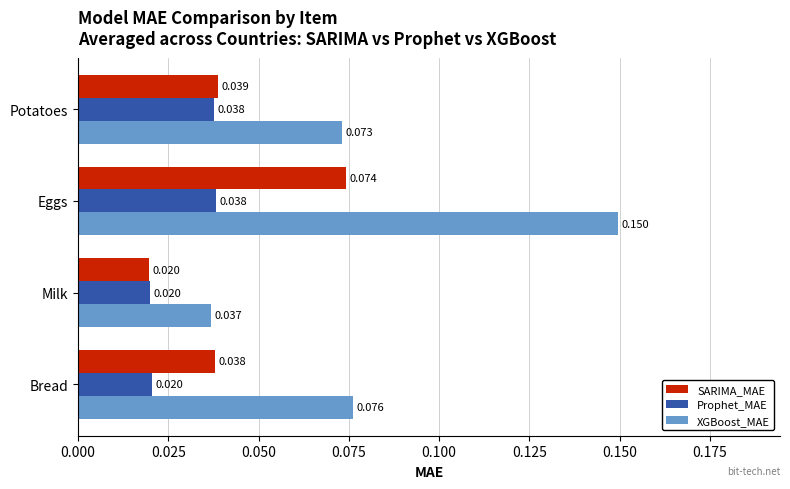

Which label corresponds to the largest value in the chart?

Eggs